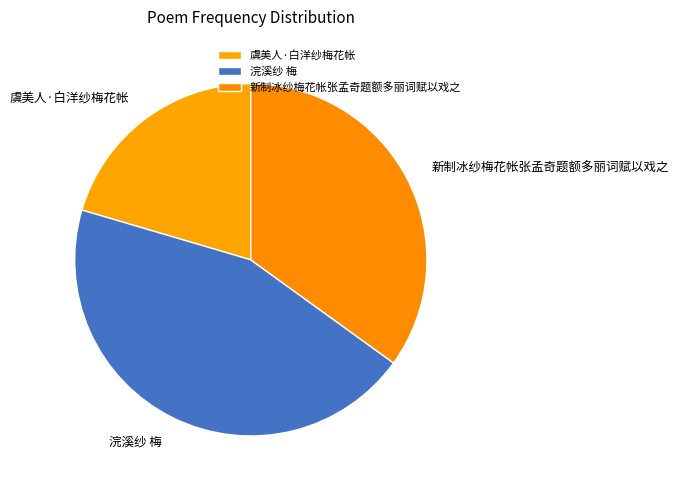

Is there any slice that represents more than half of the pie?

No